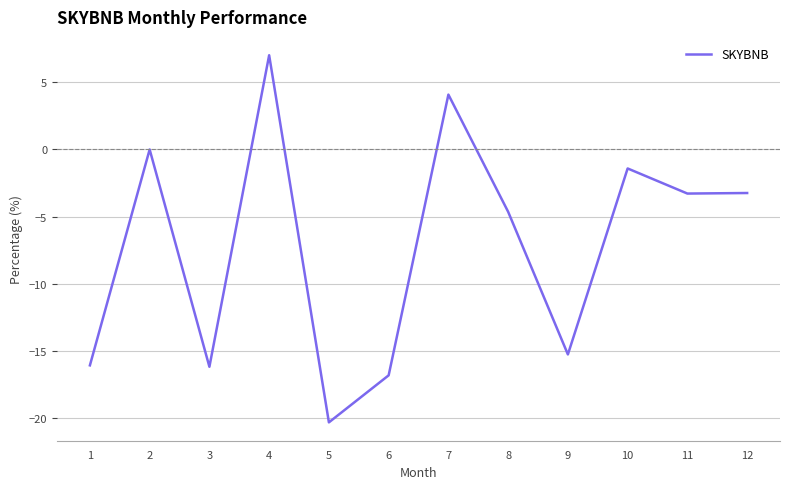

What is the maximum value shown in the chart?

7.0